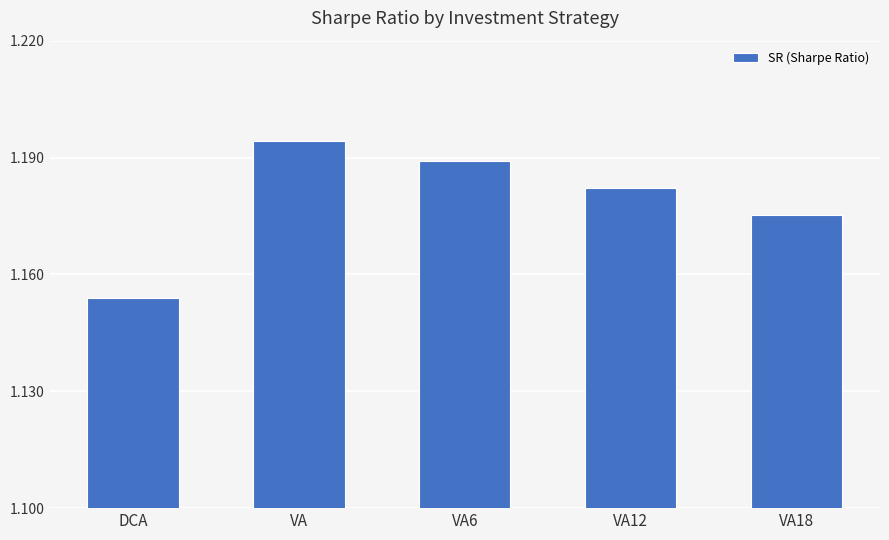

What position from the left is VA12?

4